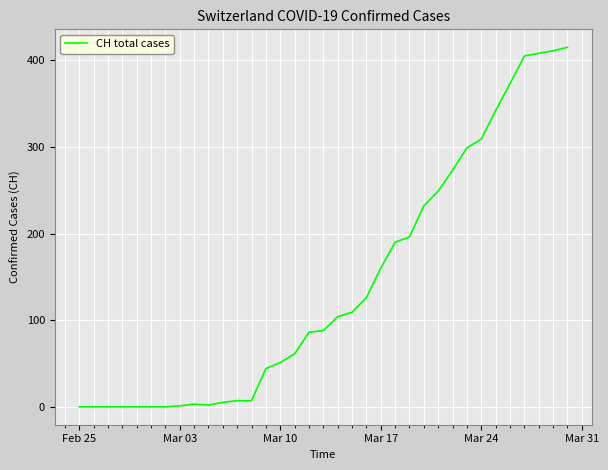

What is the difference between the maximum and minimum values?

415